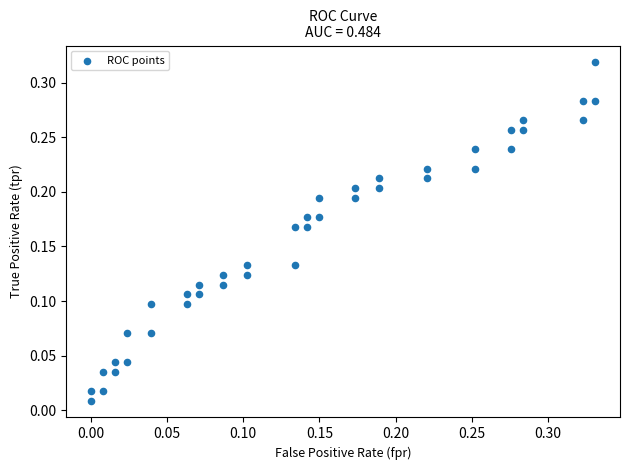

How many data points are displayed?

40